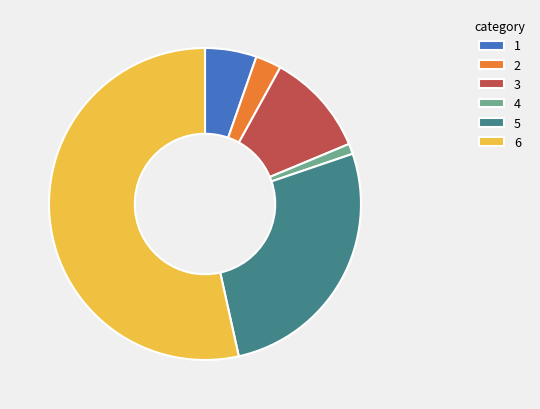

Count the number of slices in the pie.

6